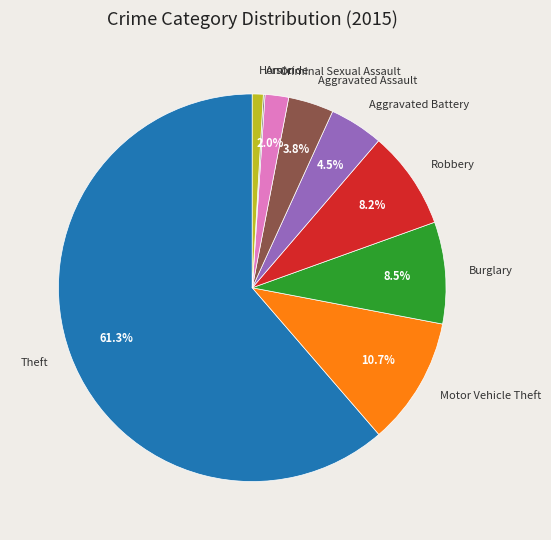

Which category has the biggest portion of the pie?

Theft